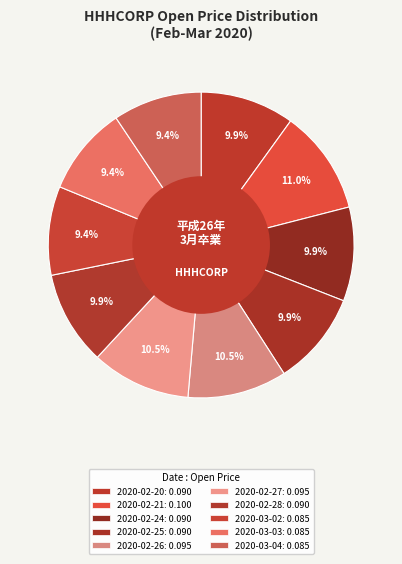

Is there any slice that represents more than half of the pie?

No